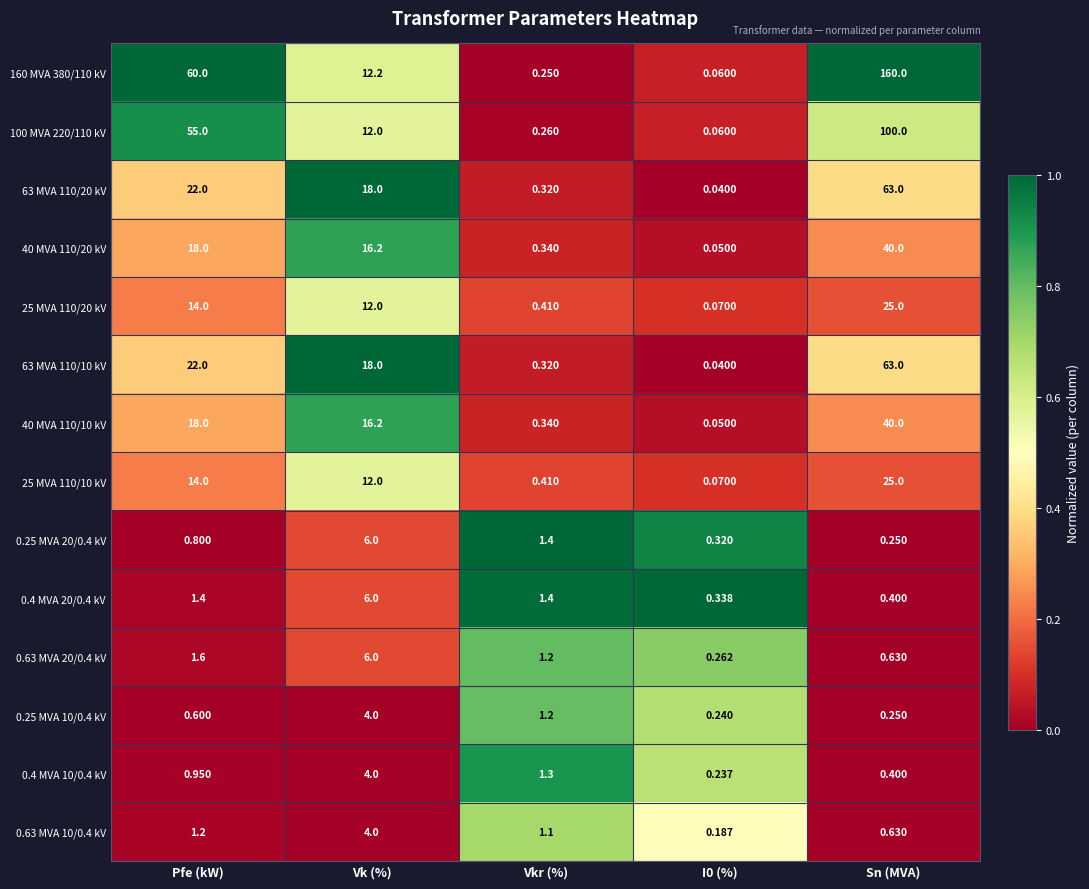

Which category has the highest value in the 0.25 MVA 10/0.4 kV series?

Vk (%)